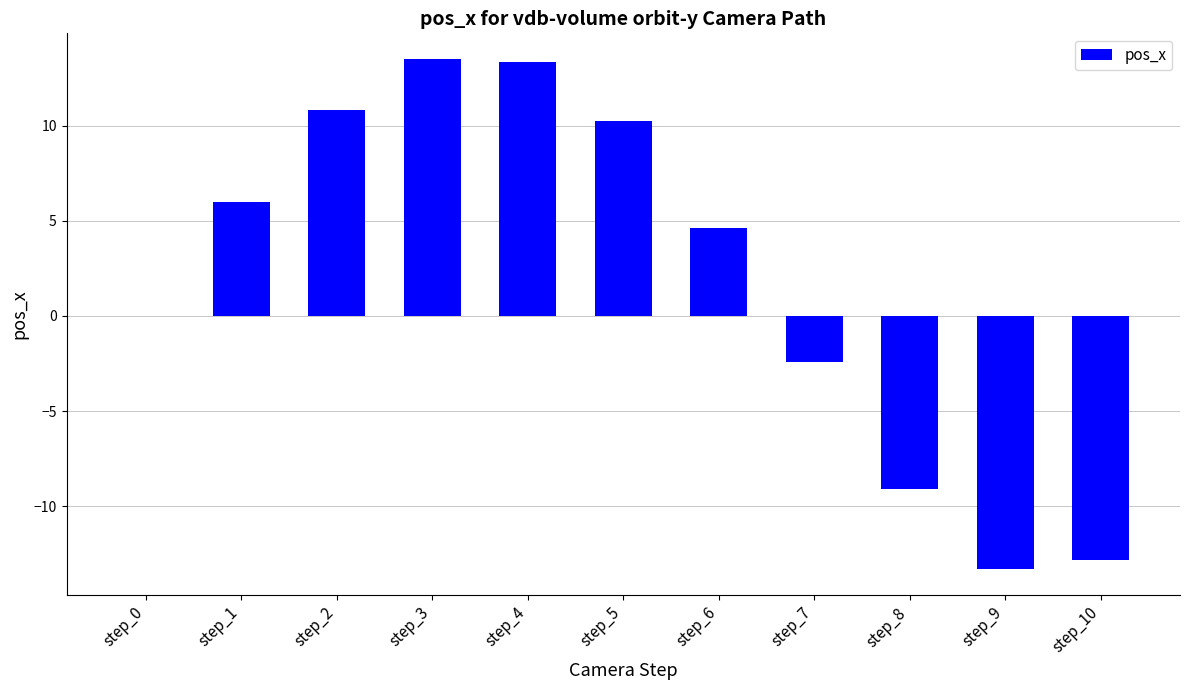

What is the greatest value displayed?

13.5